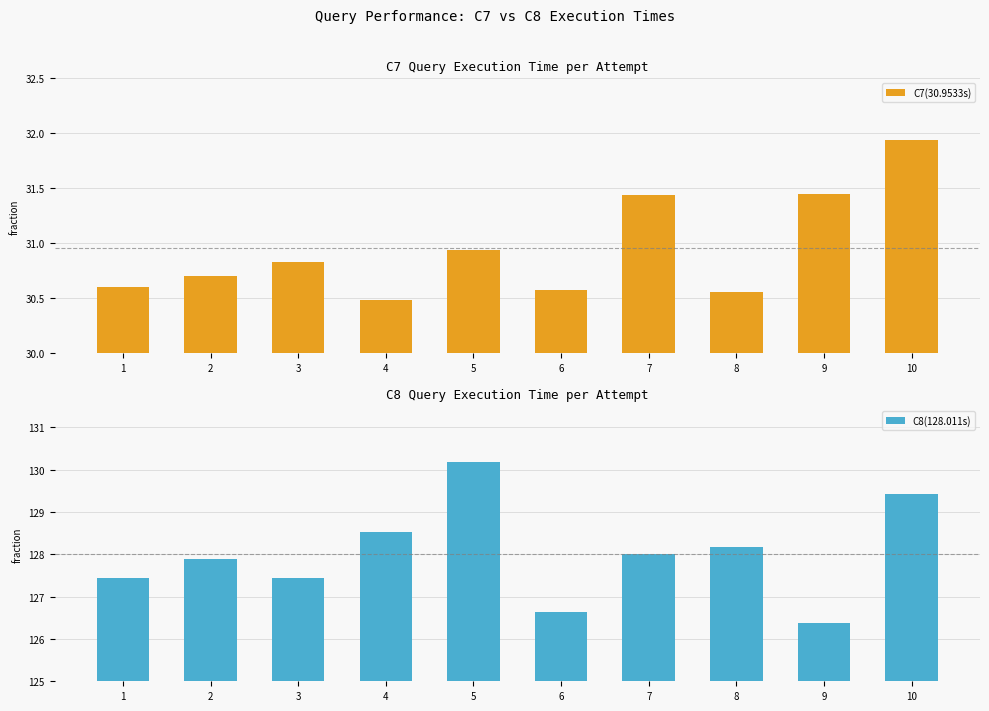

What are all the series names shown in the legend?

C7(30.9533s), C8(128.011s)